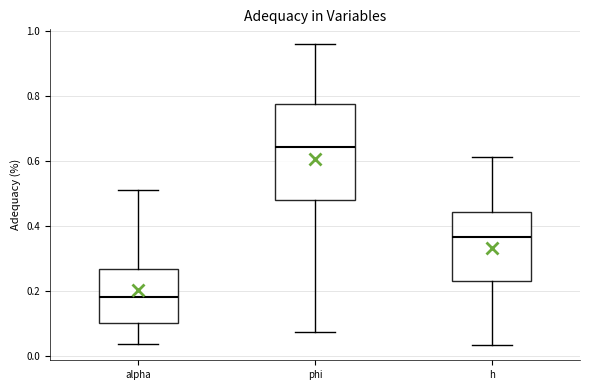

Which box has the highest median line?

phi